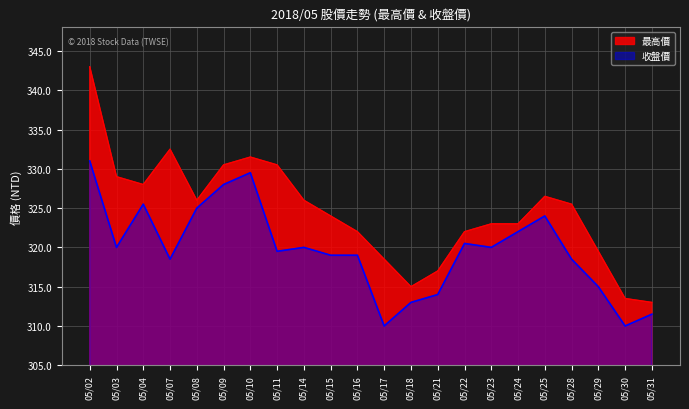

How many data points in 最高價 are above 325?

11